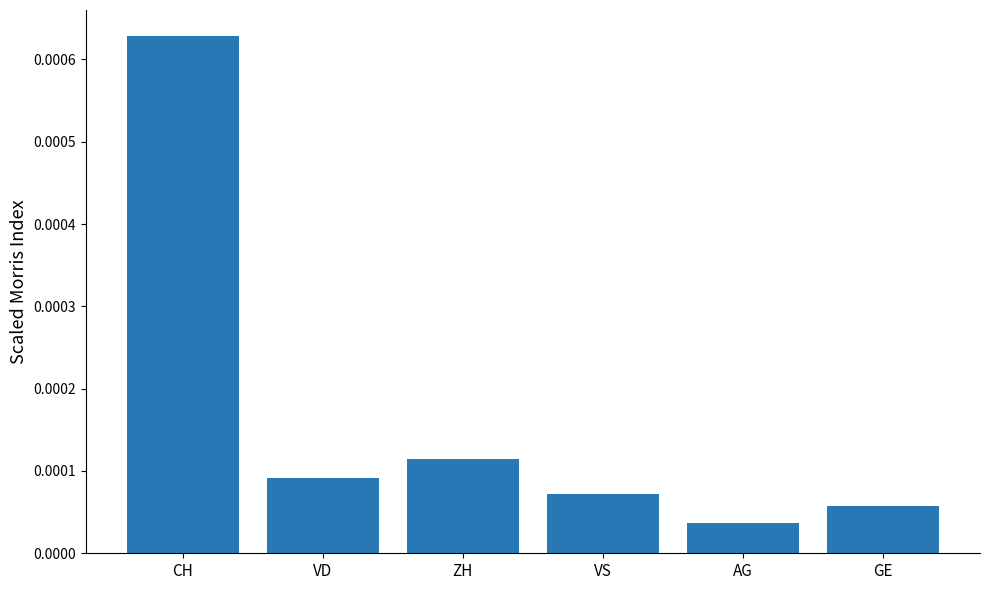

What position from the left is VD?

2